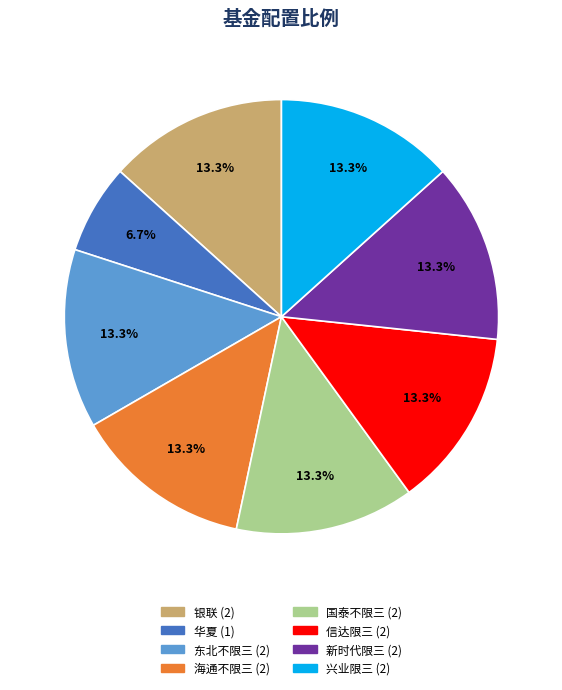

Does 海通不限三 account for over 50% of the chart?

No